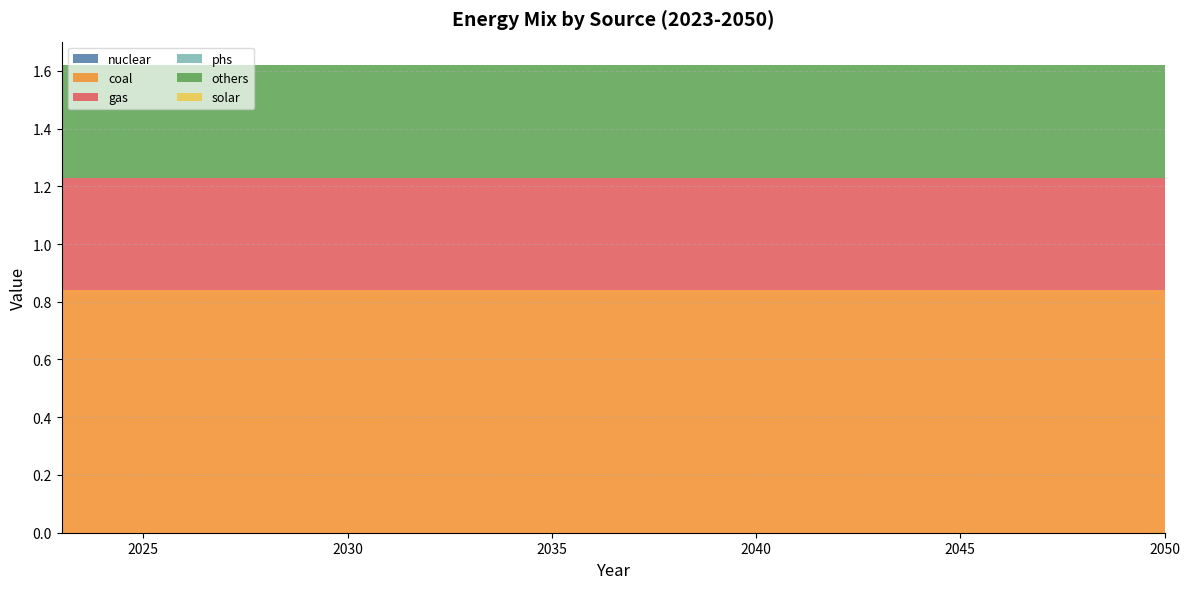

Reading left to right, transcribe all the data shown in this chart.

nuclear: 0.0	0.0	0.0	0.0	0.0	0.0	0.0	0.0	0.0	0.0	0.0	0.0	0.0	0.0	0.0	0.0	0.0	0.0	0.0	0.0	0.0	0.0	0.0	0.0	0.0	0.0	0.0	0.0
coal: 0.8	0.8	0.8	0.8	0.8	0.8	0.8	0.8	0.8	0.8	0.8	0.8	0.8	0.8	0.8	0.8	0.8	0.8	0.8	0.8	0.8	0.8	0.8	0.8	0.8	0.8	0.8	0.8
gas: 0.4	0.4	0.4	0.4	0.4	0.4	0.4	0.4	0.4	0.4	0.4	0.4	0.4	0.4	0.4	0.4	0.4	0.4	0.4	0.4	0.4	0.4	0.4	0.4	0.4	0.4	0.4	0.4
phs: 0.0	0.0	0.0	0.0	0.0	0.0	0.0	0.0	0.0	0.0	0.0	0.0	0.0	0.0	0.0	0.0	0.0	0.0	0.0	0.0	0.0	0.0	0.0	0.0	0.0	0.0	0.0	0.0
others: 0.4	0.4	0.4	0.4	0.4	0.4	0.4	0.4	0.4	0.4	0.4	0.4	0.4	0.4	0.4	0.4	0.4	0.4	0.4	0.4	0.4	0.4	0.4	0.4	0.4	0.4	0.4	0.4
solar: 0.0	0.0	0.0	0.0	0.0	0.0	0.0	0.0	0.0	0.0	0.0	0.0	0.0	0.0	0.0	0.0	0.0	0.0	0.0	0.0	0.0	0.0	0.0	0.0	0.0	0.0	0.0	0.0